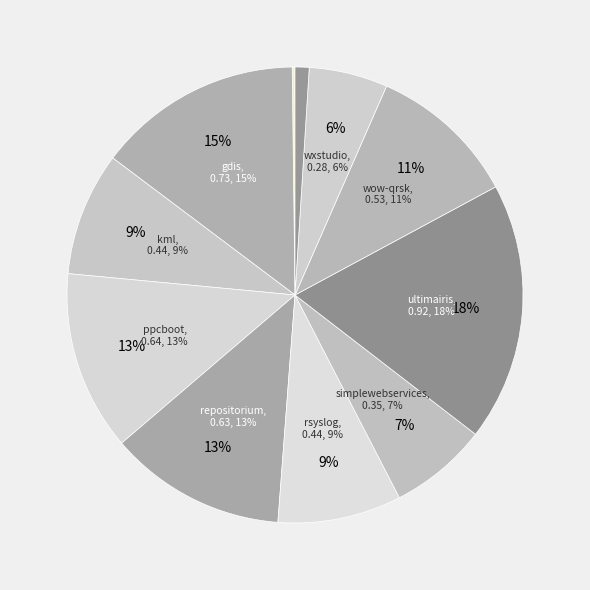

The rsyslog.csv slice represents 1% of the pie. True or false?

False